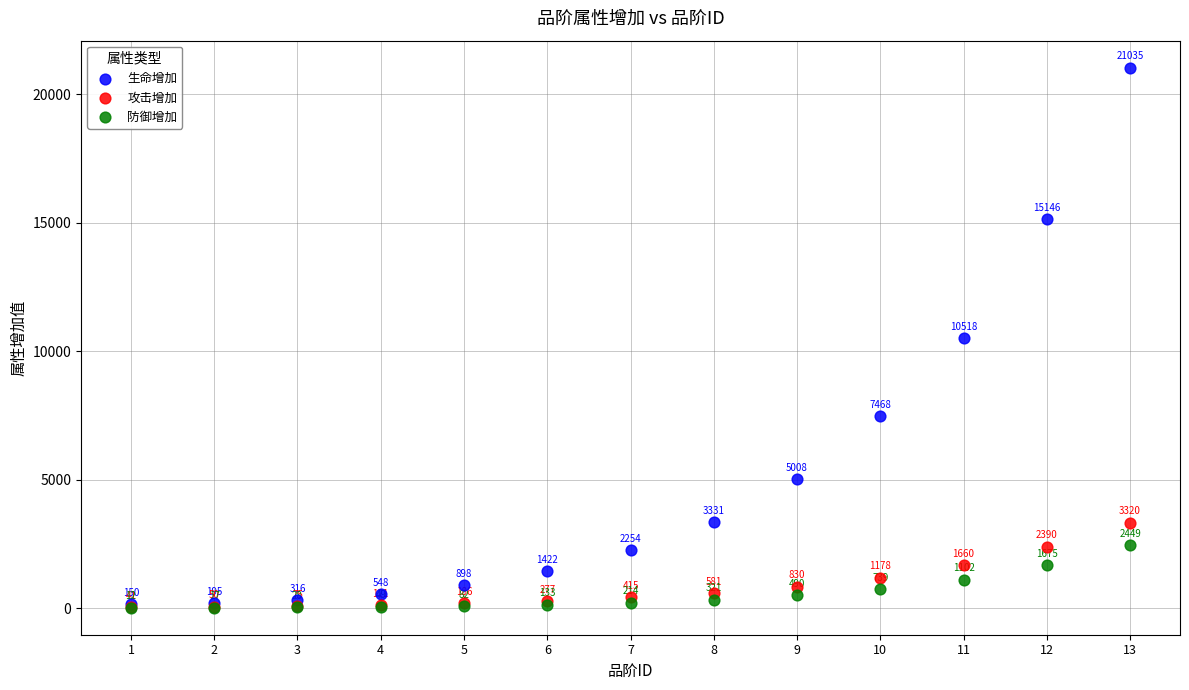

In the 防御增加 series, what Y value is closest to 1230?

1102